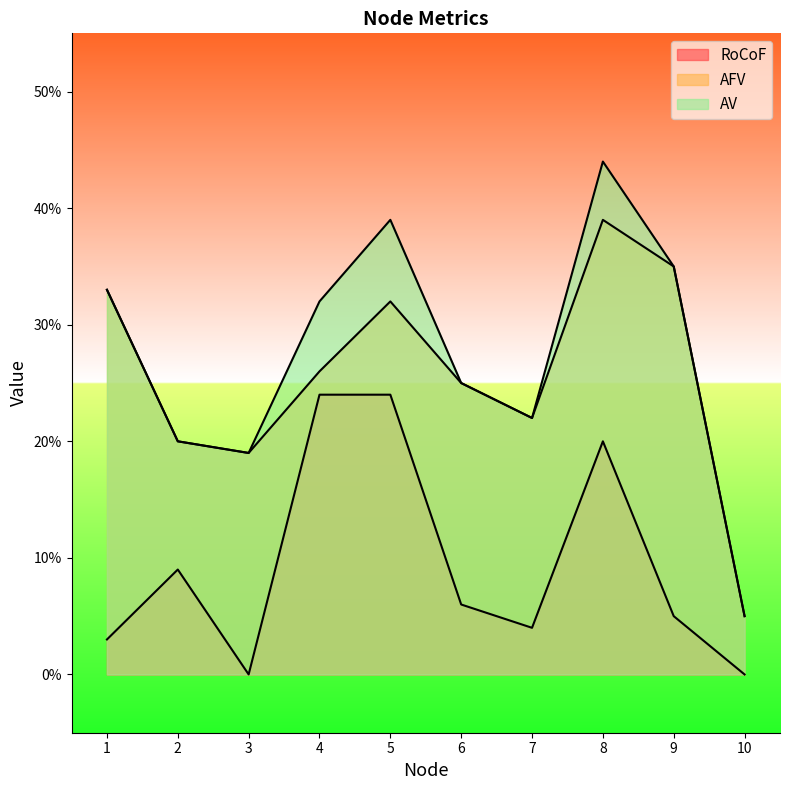

How many categories are shown in the chart?

10